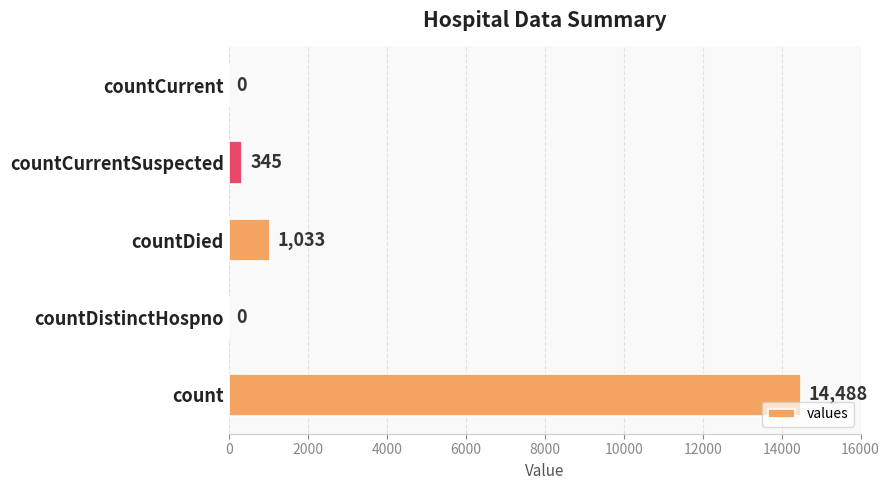

The chart shows a value of 20507 at count. True or false?

False